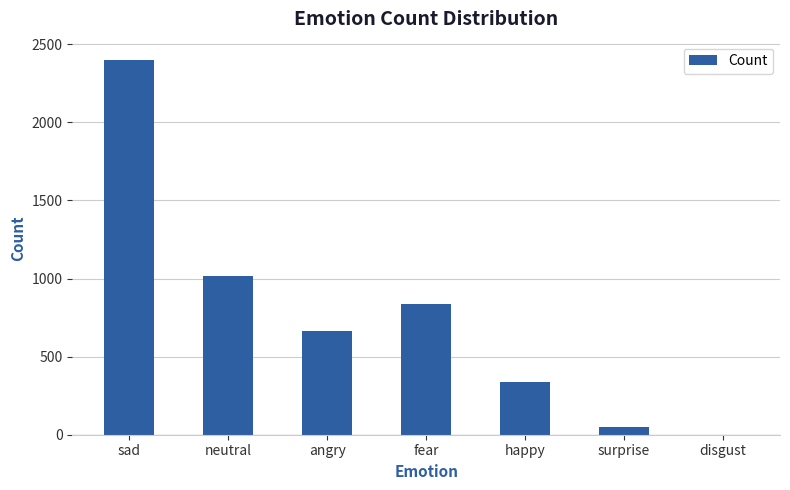

The value at happy is 467. True or false?

False